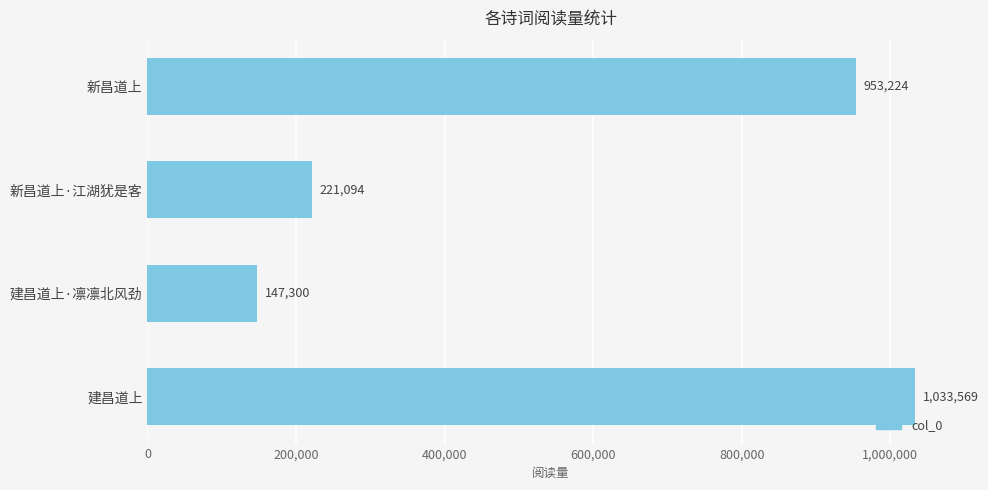

What is the value of the 3rd bar from the top?

147300